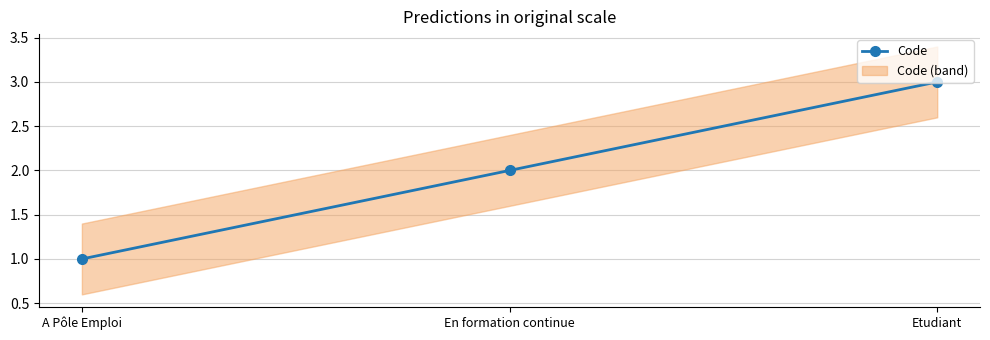

Is it true that the value at Etudiant is 1?

False